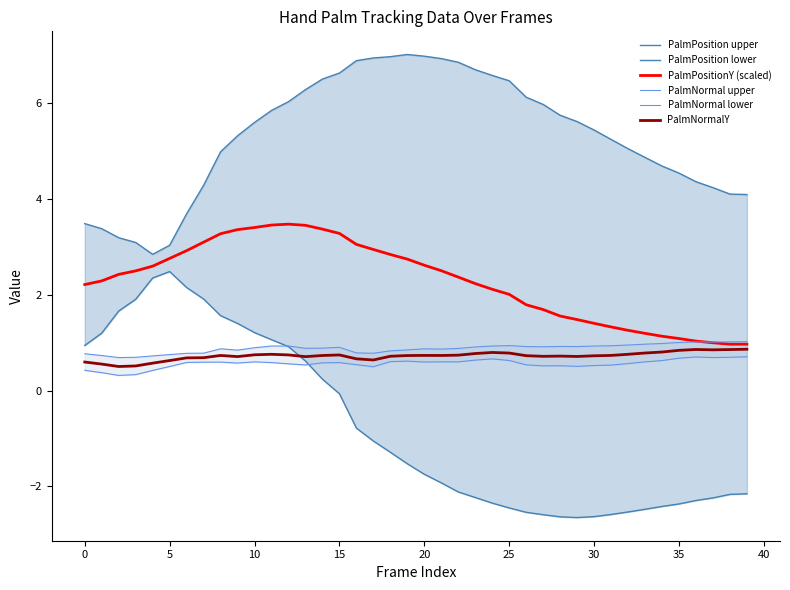

Count the PalmNormalY values in the range 0 to 1.

40